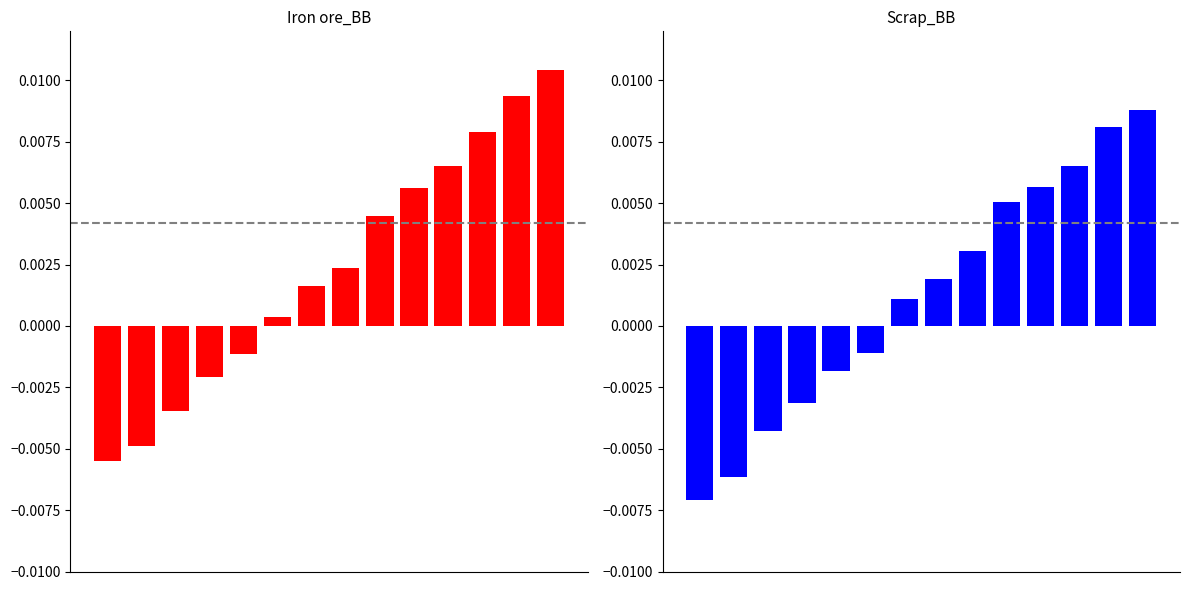

Which category has the highest value across all series?

13